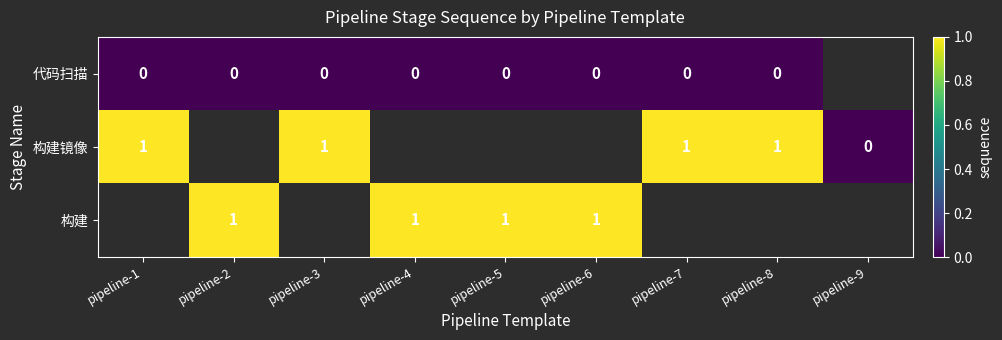

True or false: 构建 has a value of 1 at pipeline-2.

True